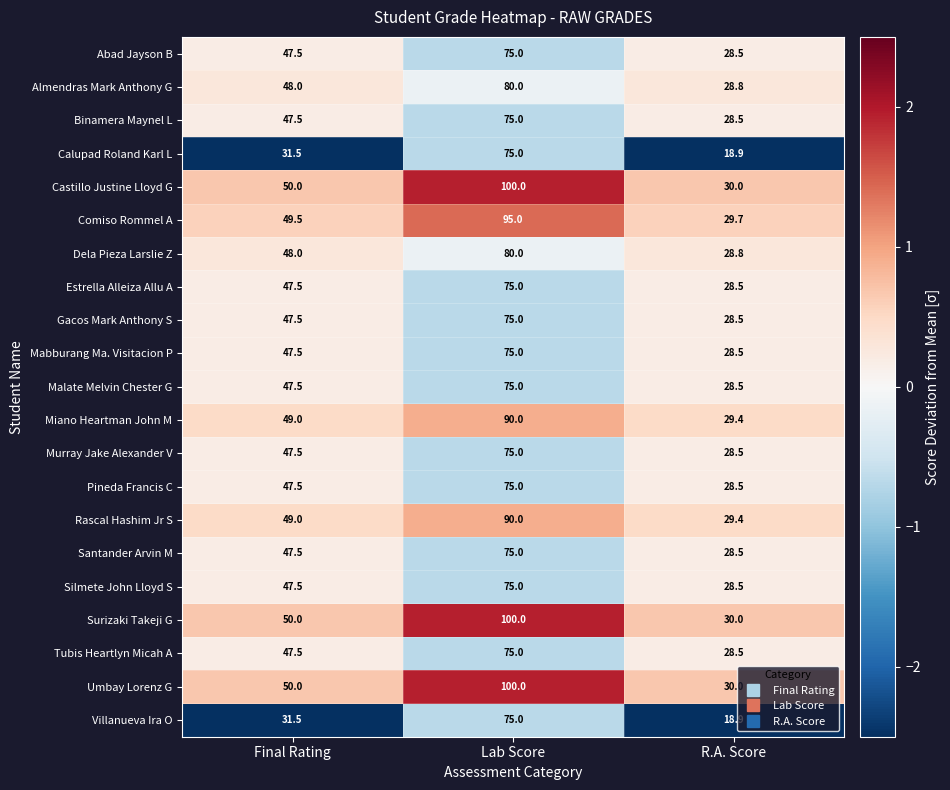

At which label does Abad Jayson B reach its minimum?

R.A. Score